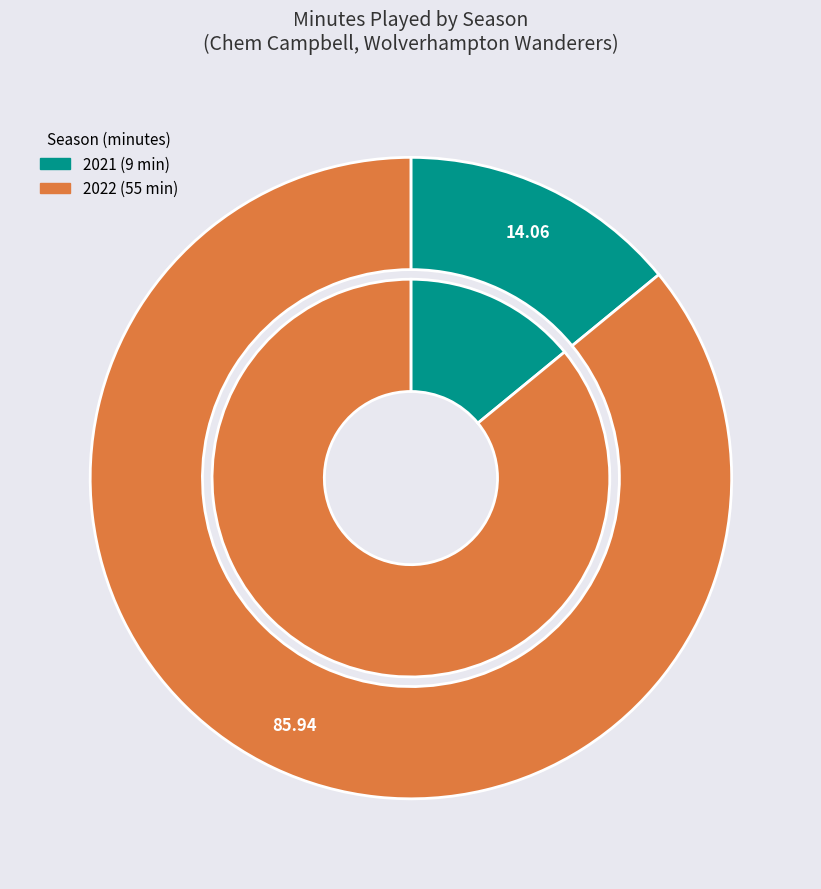

To the nearest percent, what percentage of the pie is 2021?

14%